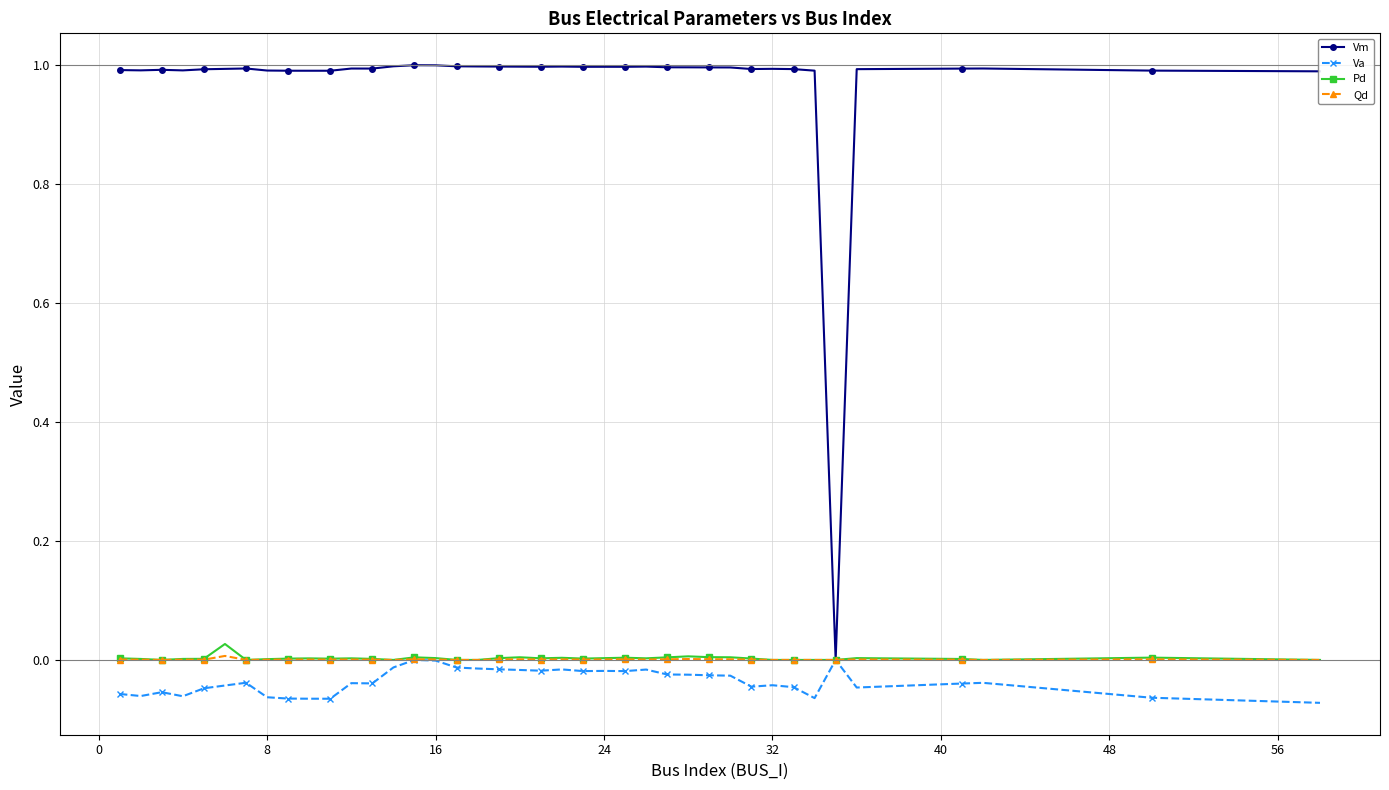

How many data points does each series have?

40